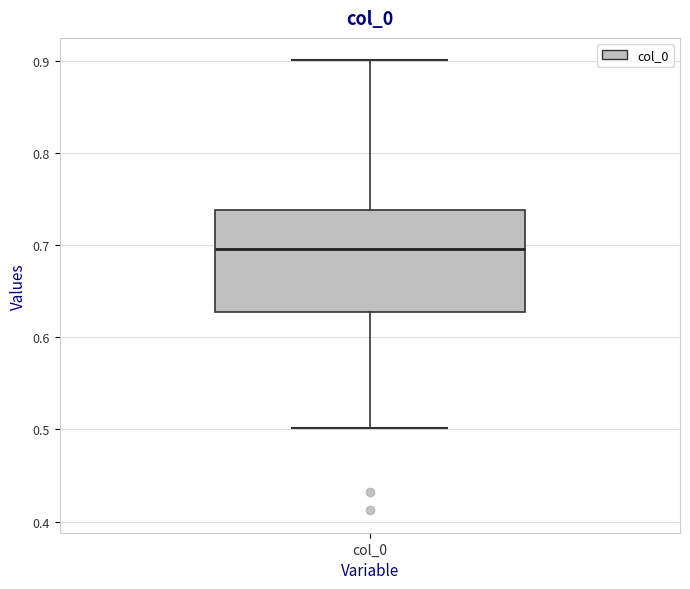

Read this box plot against the y-axis: the position of the median line, the range covered by the box, and the ends of both whiskers. The values are not printed on the chart, so give them approximately, as read against the axis.

median 0.70, box 0.63 to 0.74, whiskers 0.50 to 0.90